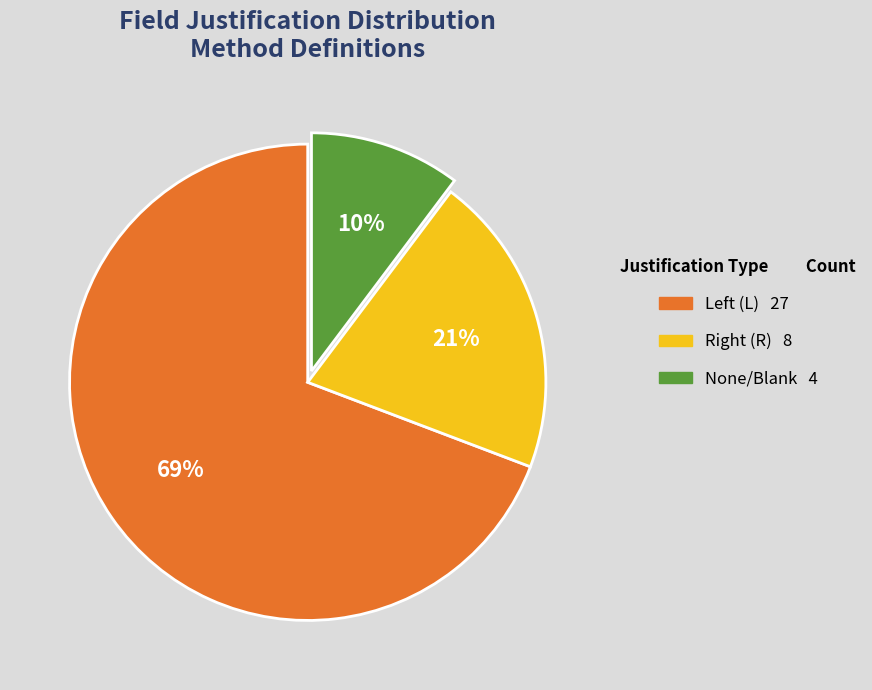

Is there a majority slice in this chart?

Yes